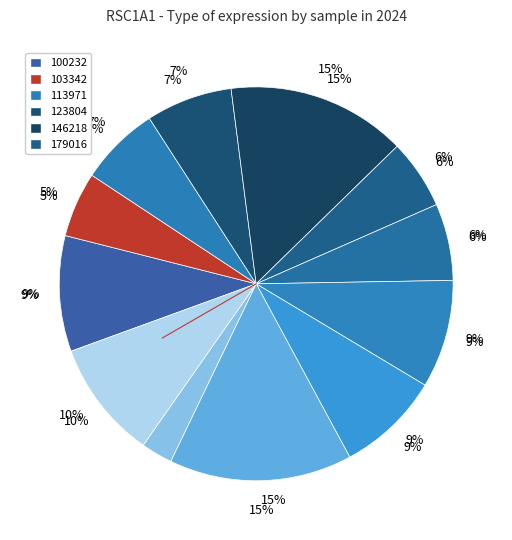

True or false: 224143 accounts for 9% of the total.

True